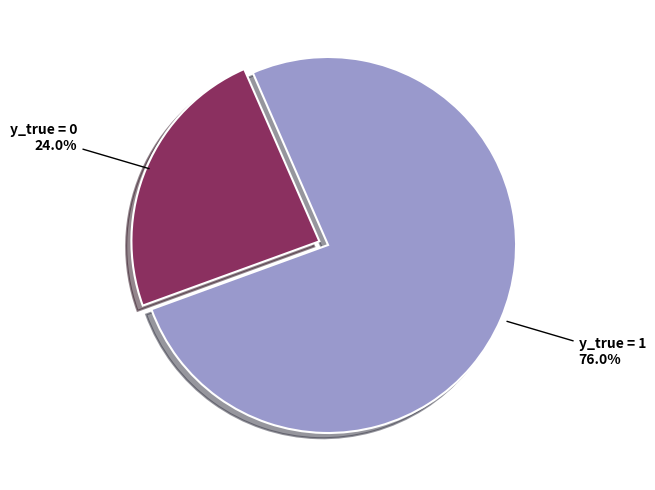

Combined, do y_true = 0 and y_true = 1 account for over 50%?

Yes